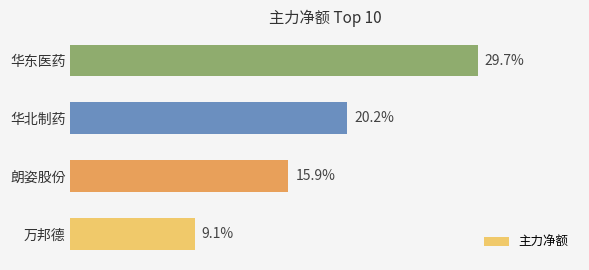

Which label corresponds to the largest value in the chart?

华东医药